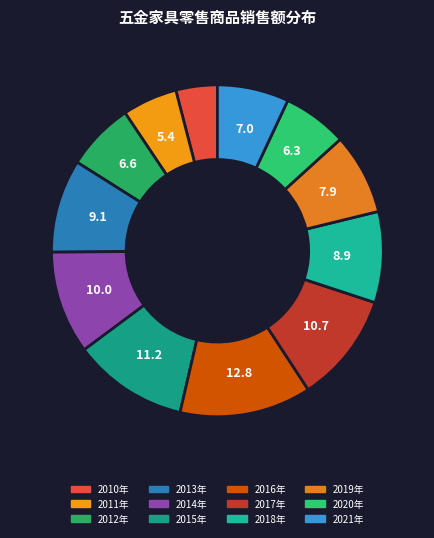

Does any single category account for the majority?

No